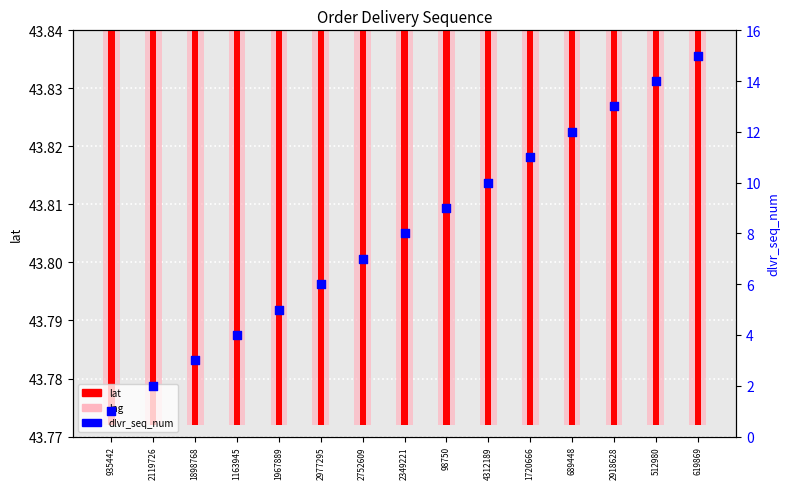

At which category is the sum across all series the highest?

619869